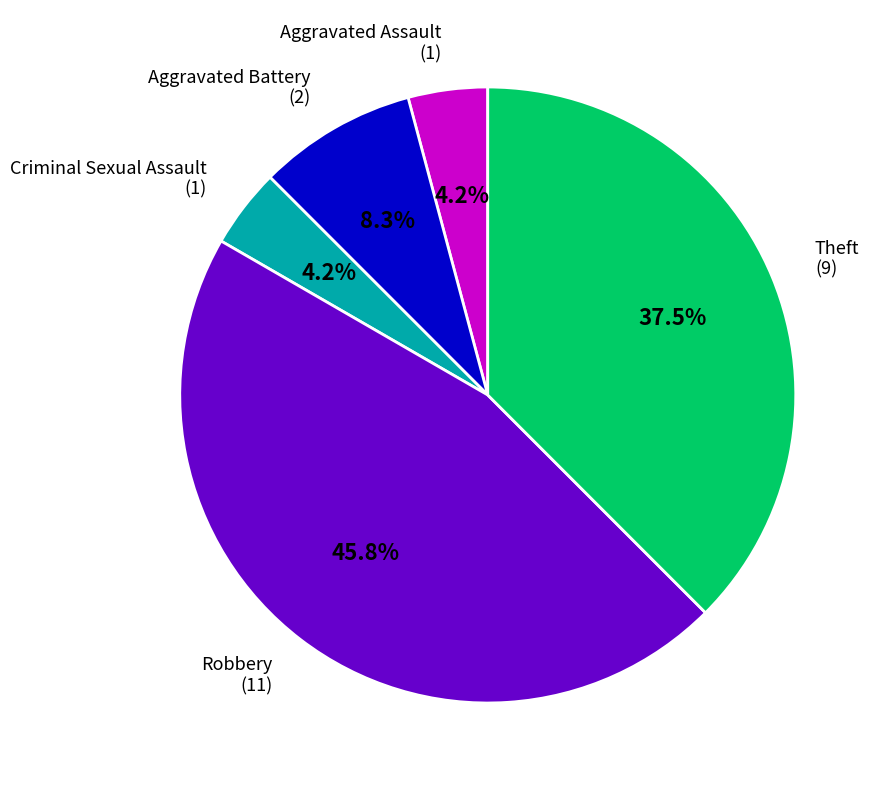

Does any single category account for the majority?

No